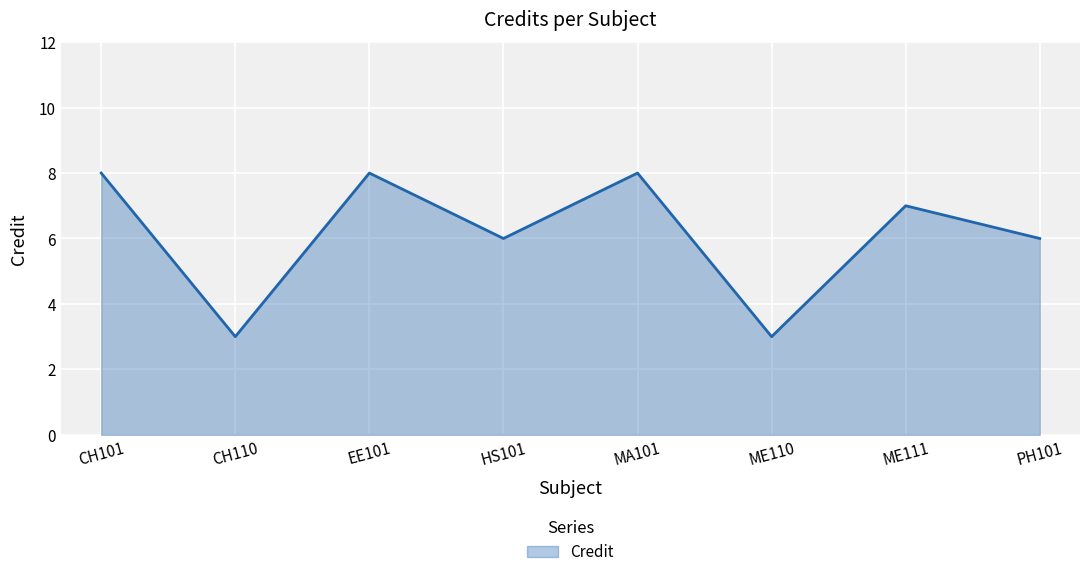

What is the difference between the values at MA101 and PH101?

2